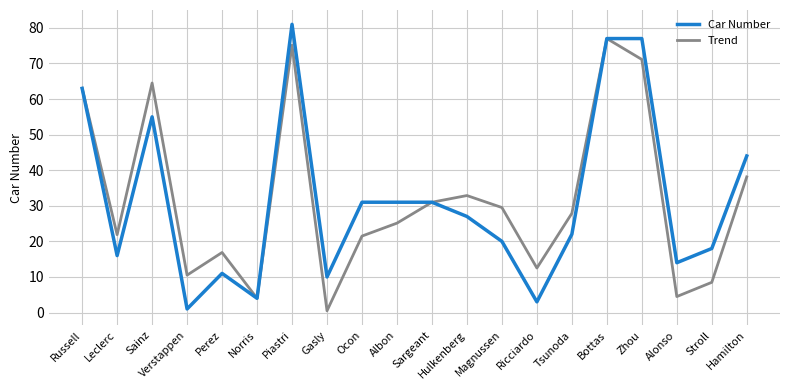

What are all the series names shown in the legend?

Car Number, Trend